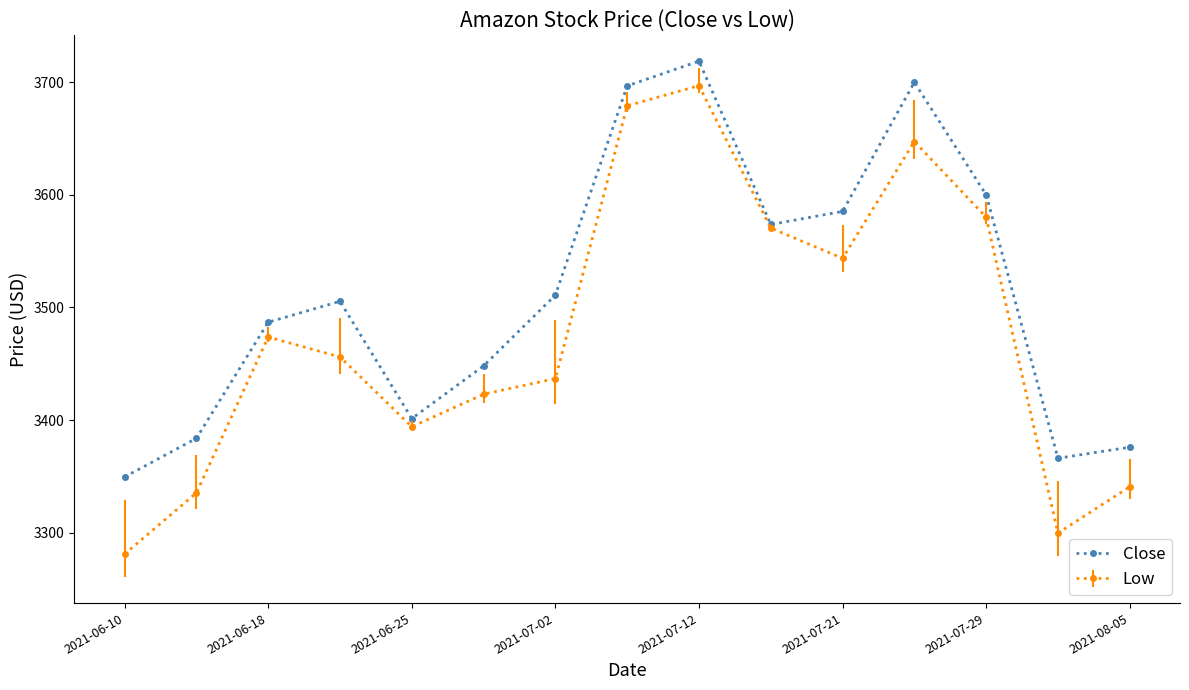

How many distinct data groups are displayed?

2